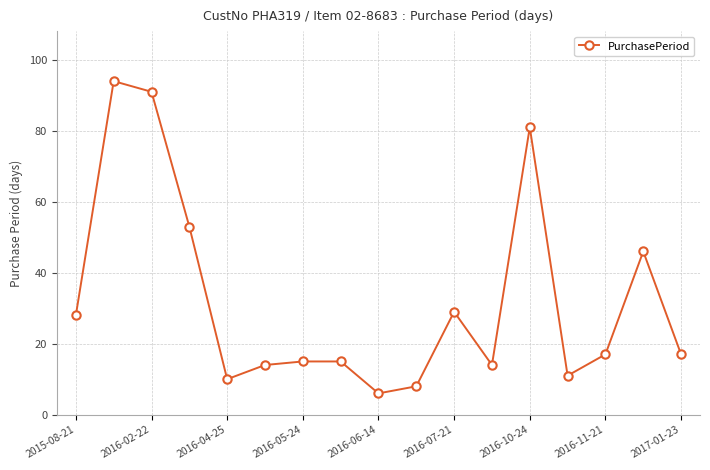

What is the sum of all values?

549